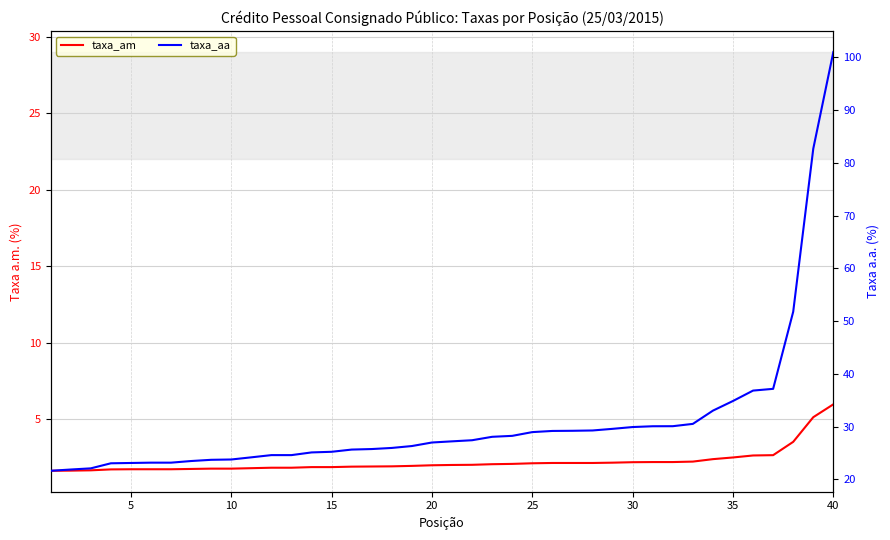

What is the difference between the maximum and second lowest values in the taxa_am series?

4.3